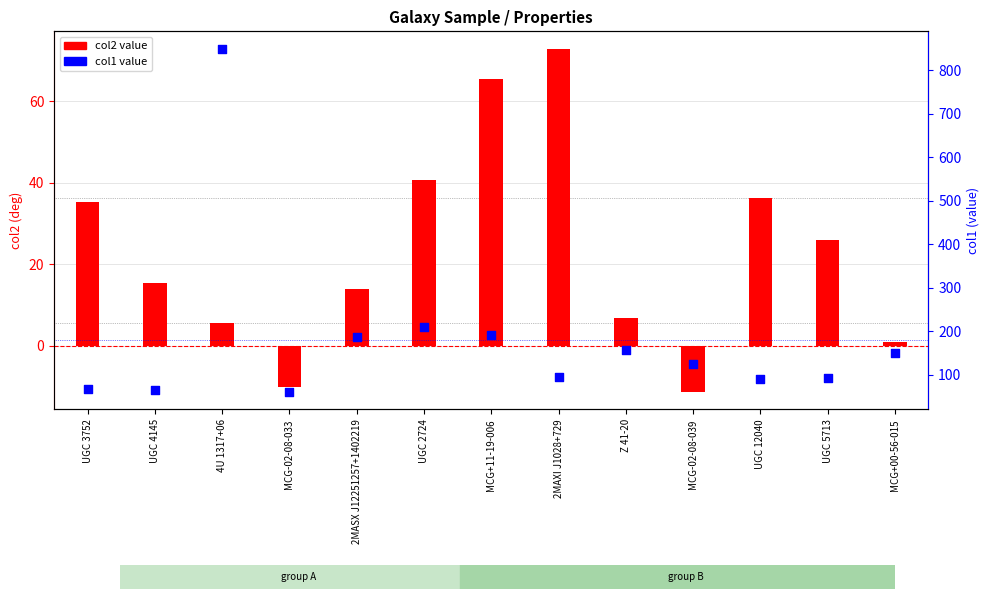

What is the change in value from UGC 4145 to UGC 5713?

+26.7